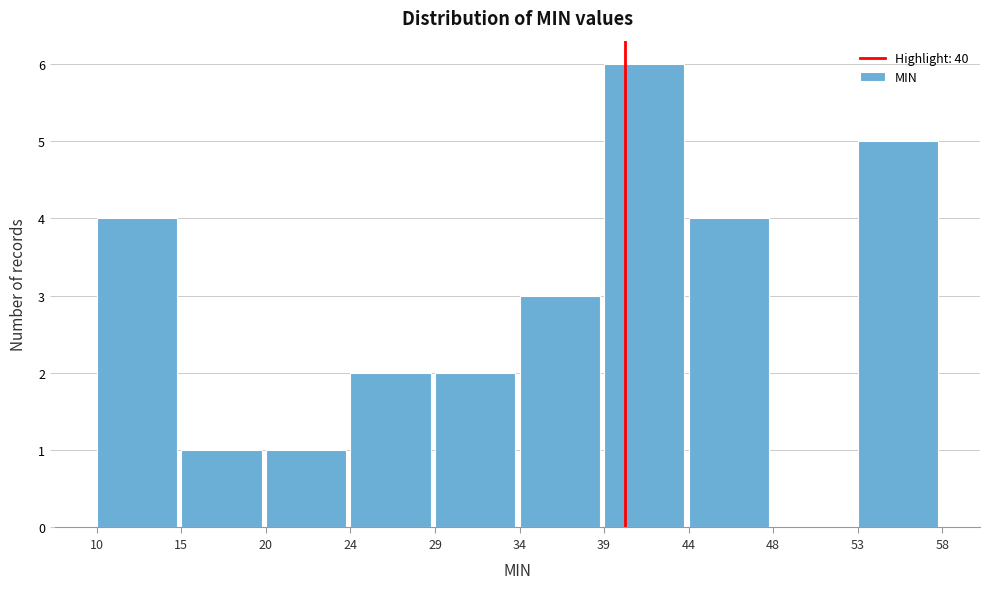

How tall is the bar that spans 39 to 44 on the x-axis? The values are not printed on the chart, so give them approximately, as read against the axis.

6